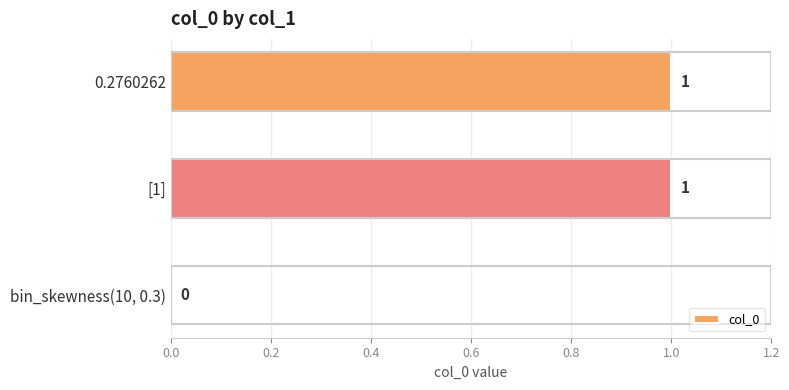

The chart shows a value of 1 at 0.2760262. True or false?

True